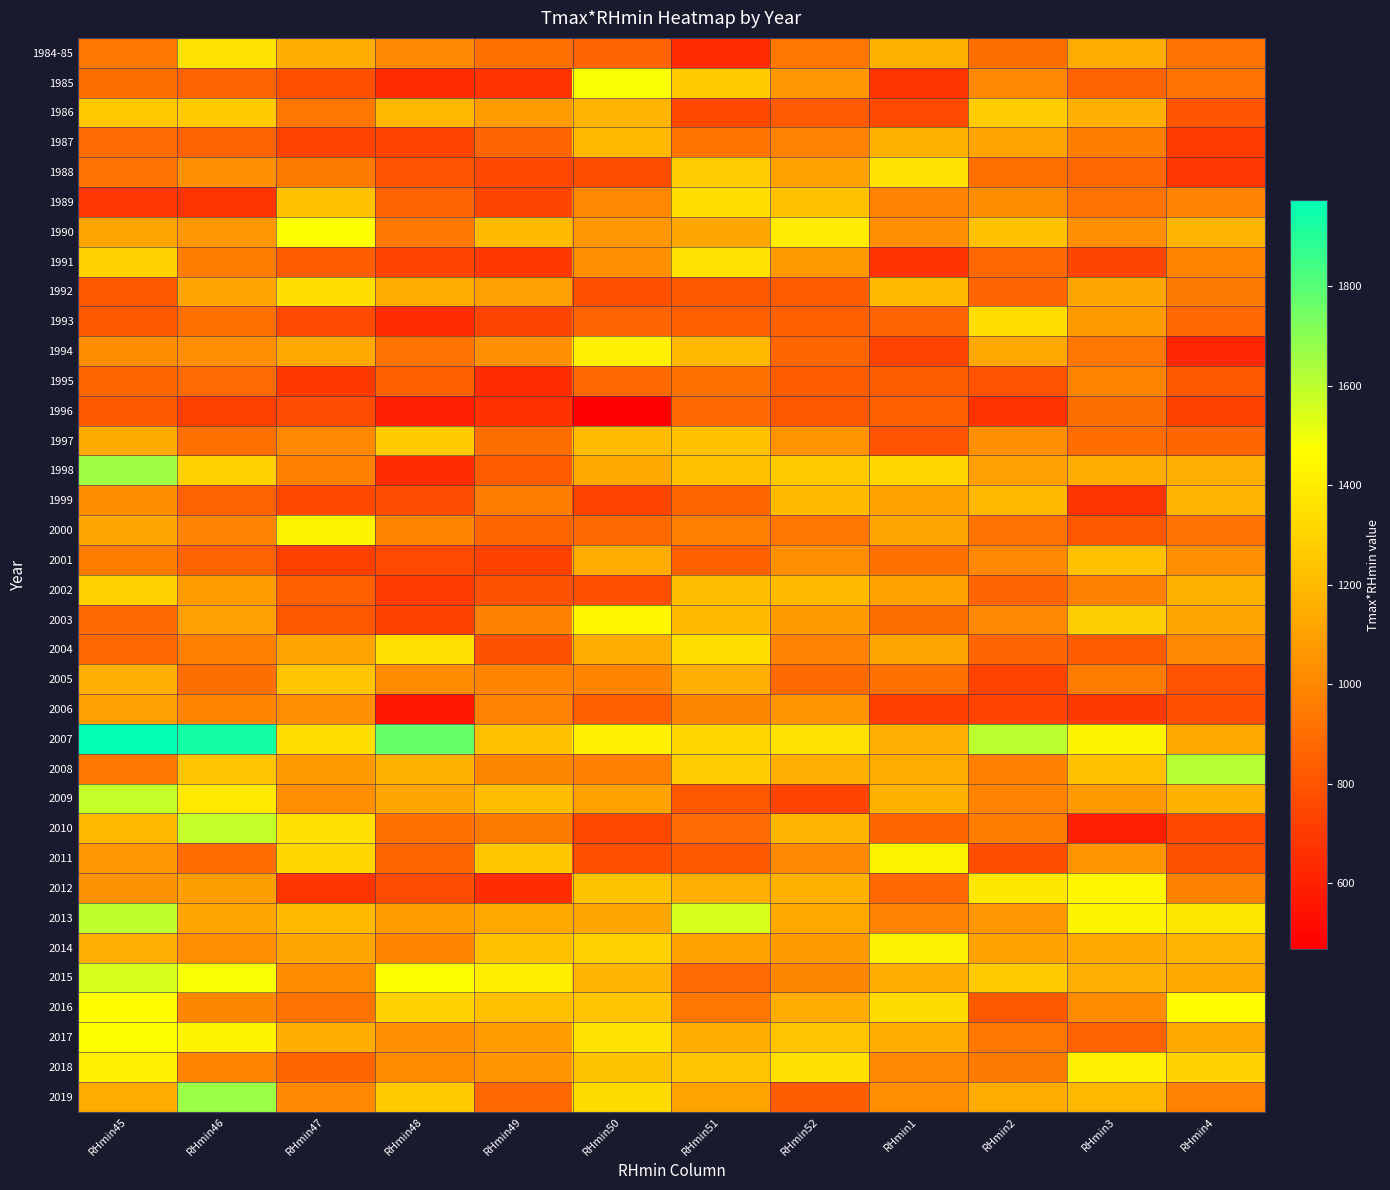

What is the greatest value displayed?

1972.5